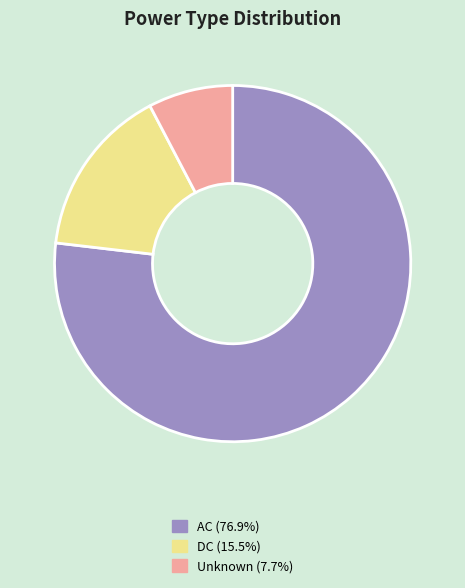

Do DC (15.5%) and Unknown (7.7%) together represent more than half of the pie?

No